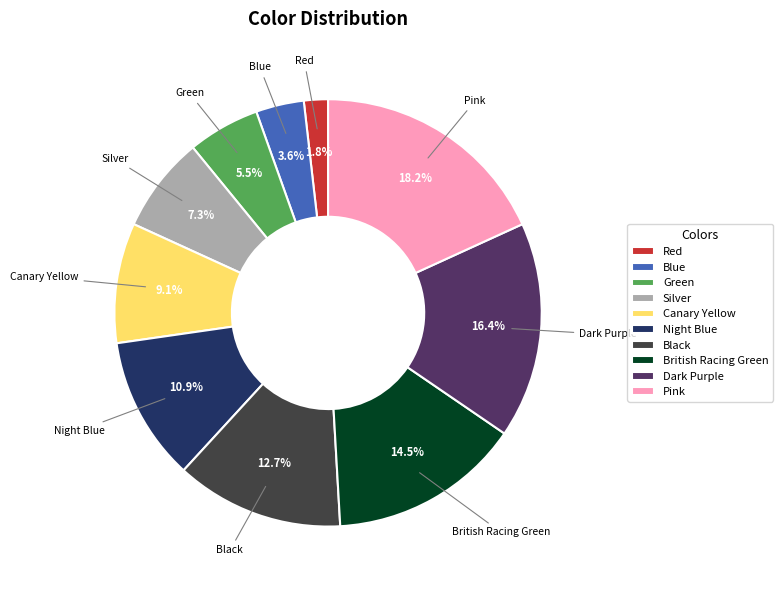

True or false: Dark Purple accounts for 26% of the total.

False